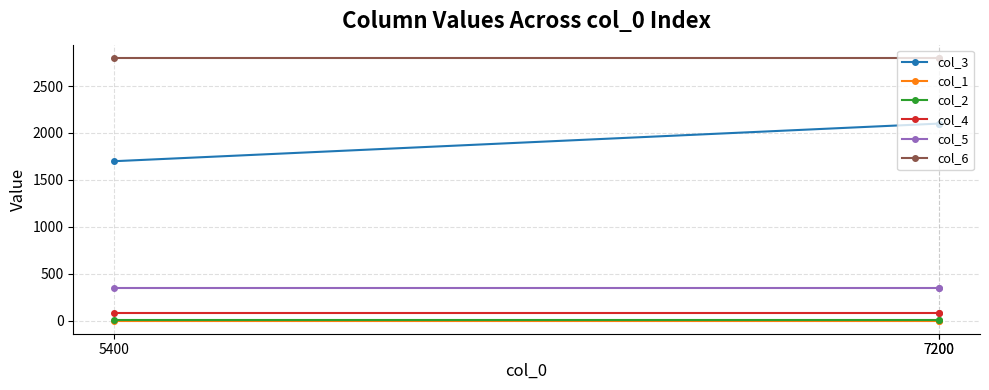

What is the value of the col_1 point at the 2nd from the left?

4